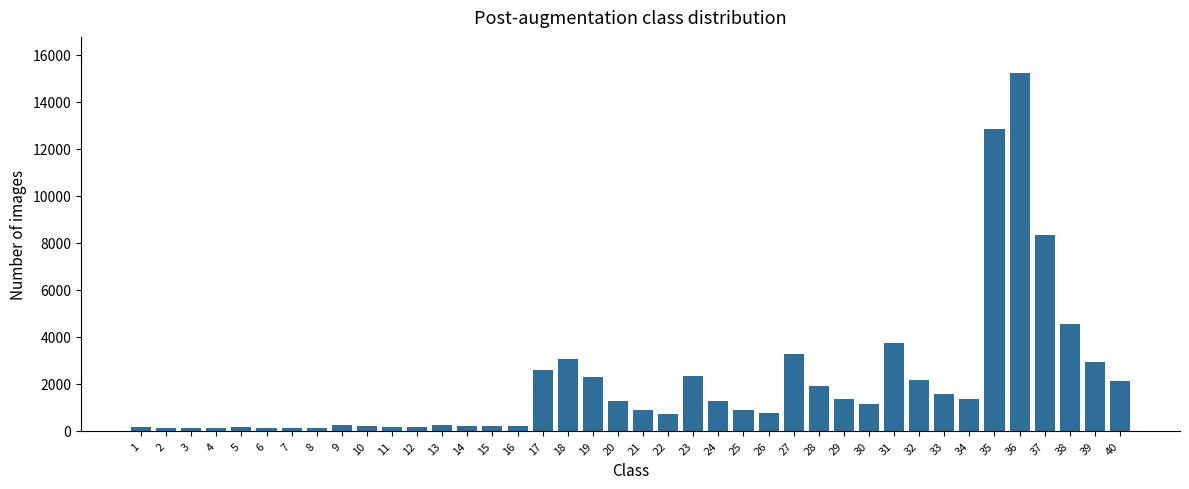

What is the sum of all values?

81218.8